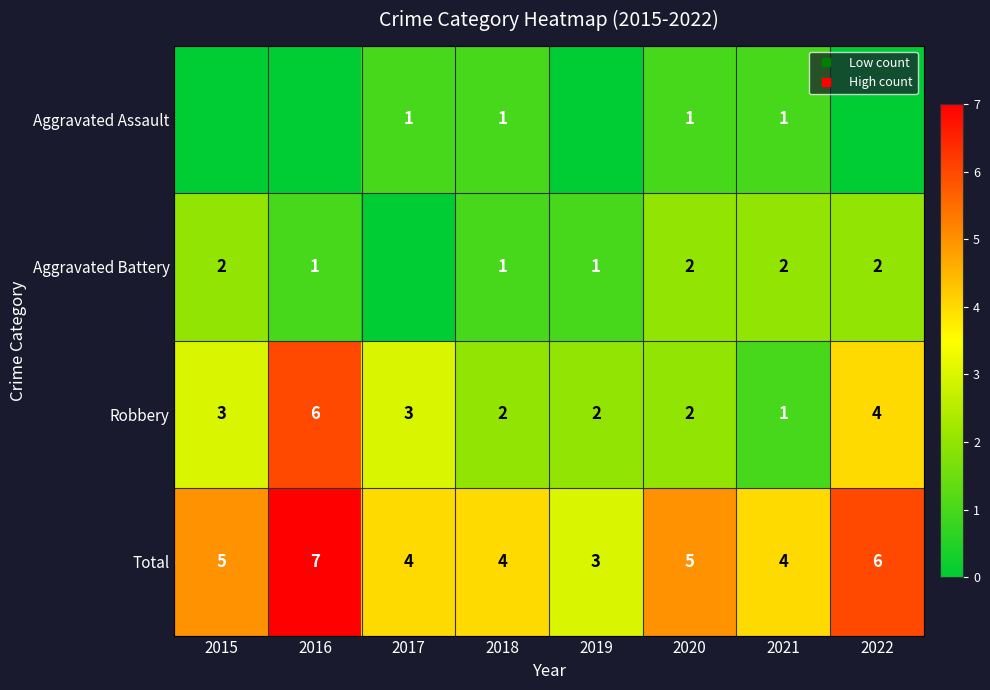

What value does the Aggravated Assault series have at 2018?

1